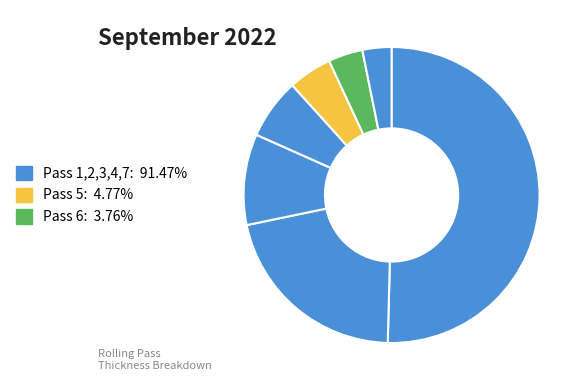

To the nearest percent, what is the difference between the largest and smallest slice percentages?

47%